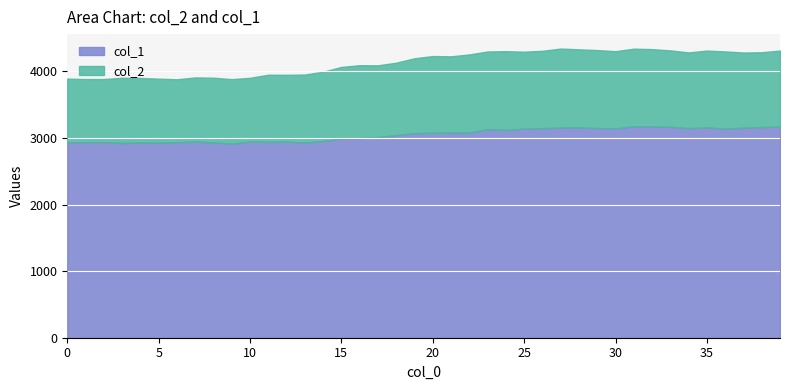

What is the highest value of the col_1 series?

3174.8